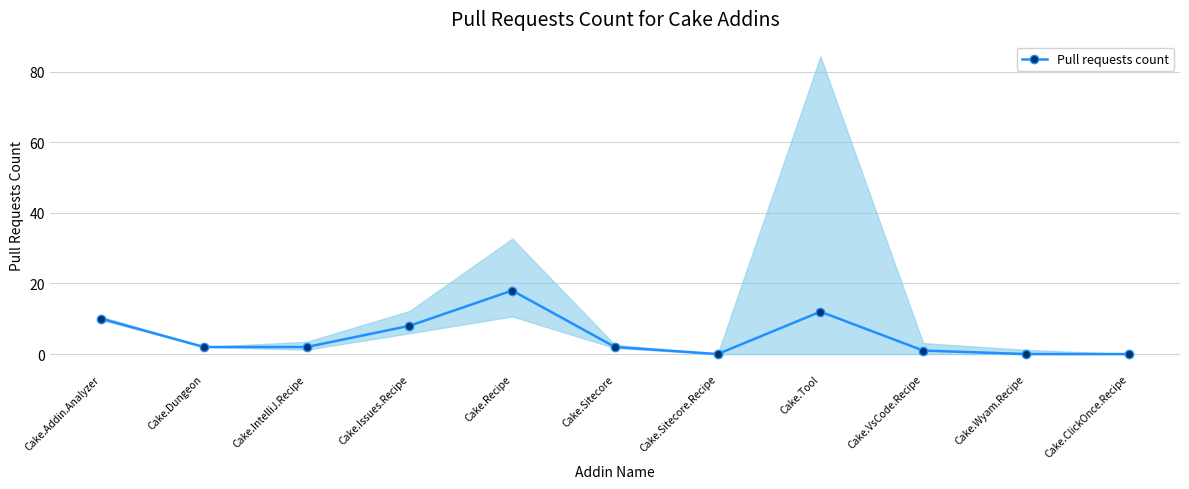

Reading left to right, what are all the values shown in this chart?

Cake.Addin.Analyzer=10	Cake.Dungeon=2	Cake.IntelliJ.Recipe=2	Cake.Issues.Recipe=8	Cake.Recipe=18	Cake.Sitecore=2	Cake.Sitecore.Recipe=0	Cake.Tool=12	Cake.VsCode.Recipe=1	Cake.Wyam.Recipe=0	Cake.ClickOnce.Recipe=0